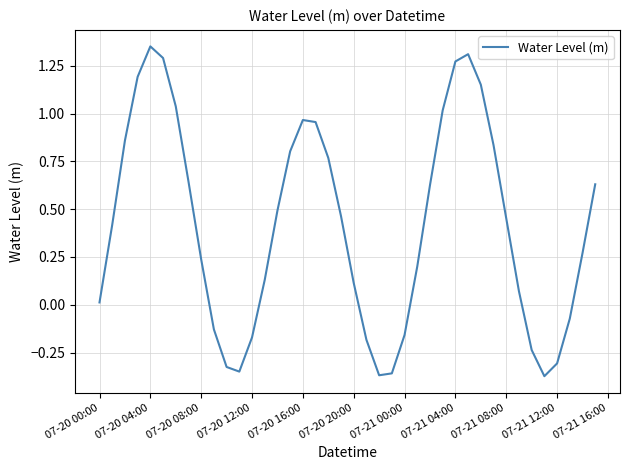

How many points are higher than both their immediate neighbors (excluding endpoints)?

3